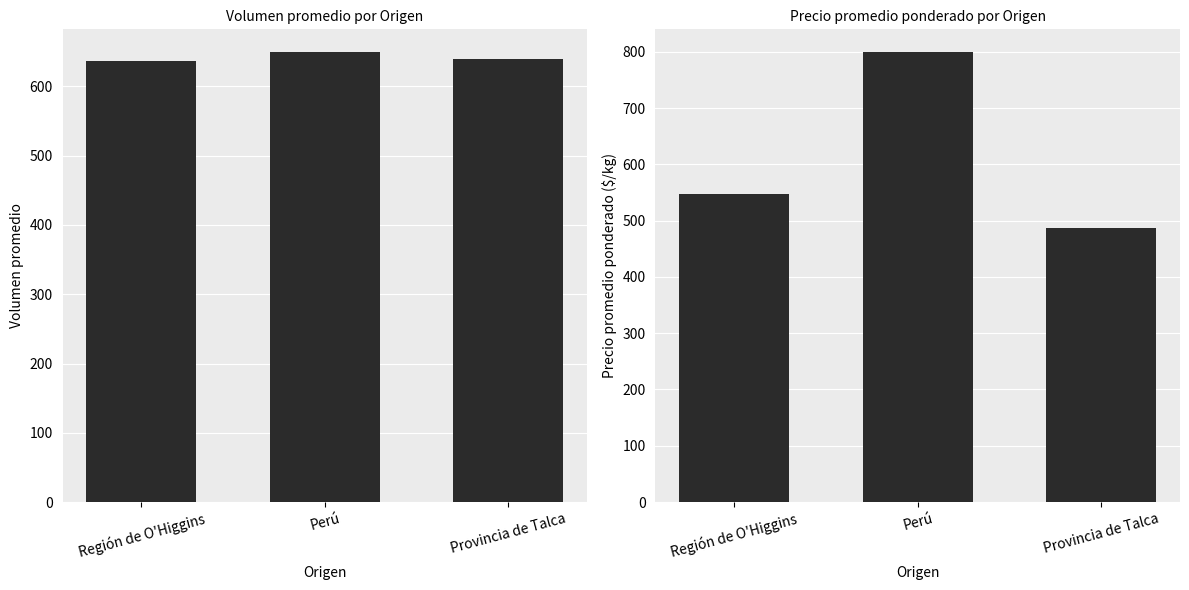

Which series has the widest spread of values?

Precio promedio ponderado